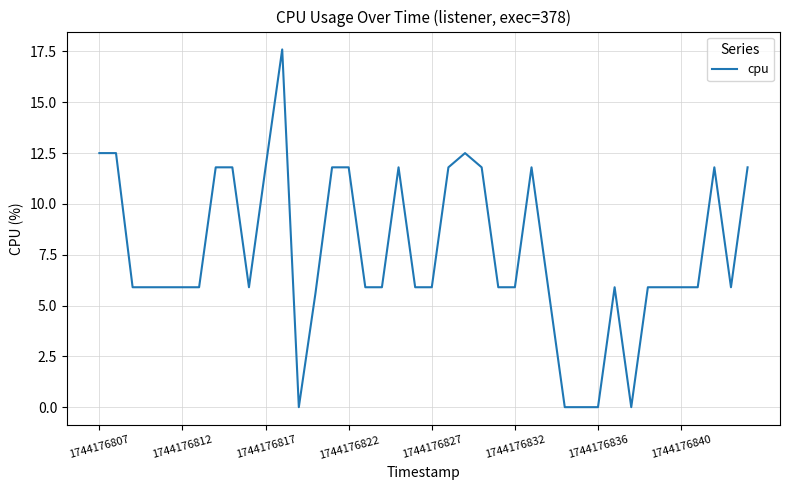

What is the greatest value displayed?

17.6